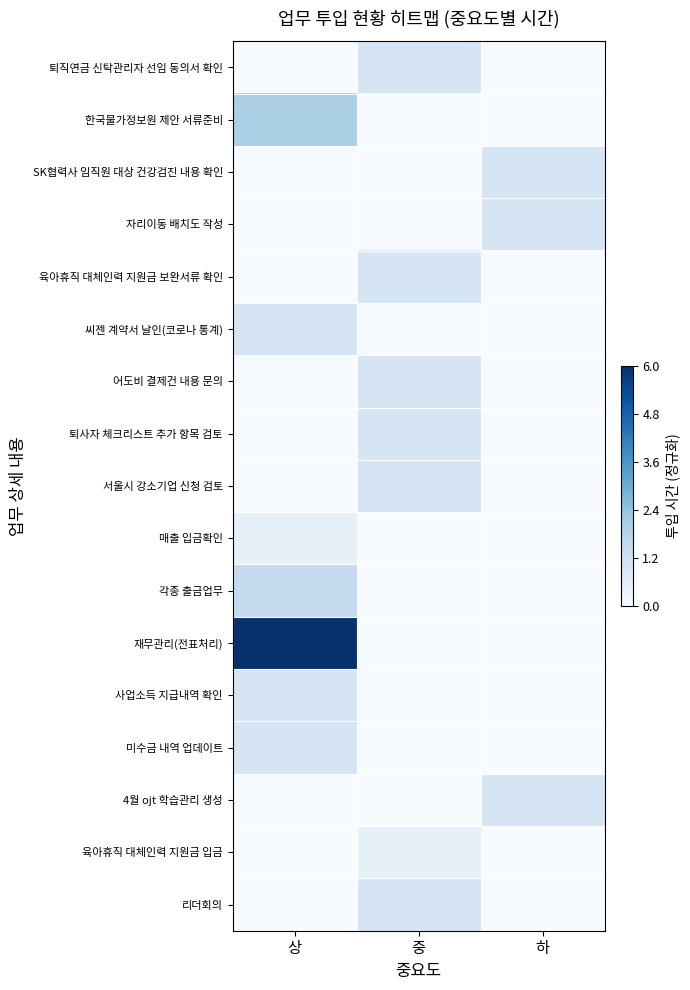

Rank the series by their maximum value, from lowest to highest.

매출 입금확인, 육아휴직 대체인력 지원금 입금, 퇴직연금 신탁관리자 선임 동의서 확인, SK협력사 임직원 대상 건강검진 내용 확인, 자리이동 배치도 작성, 육아휴직 대체인력 지원금 보완서류 확인, 씨젠 계약서 날인(코로나 통계), 어도비 결제건 내용 문의, 퇴사자 체크리스트 추가 항목 검토, 서울시 강소기업 신청 검토, 사업소득 지급내역 확인, 미수금 내역 업데이트, 4월 ojt 학습관리 생성, 리더회의, 각종 출금업무, 한국물가정보원 제안 서류준비, 재무관리(전표처리)